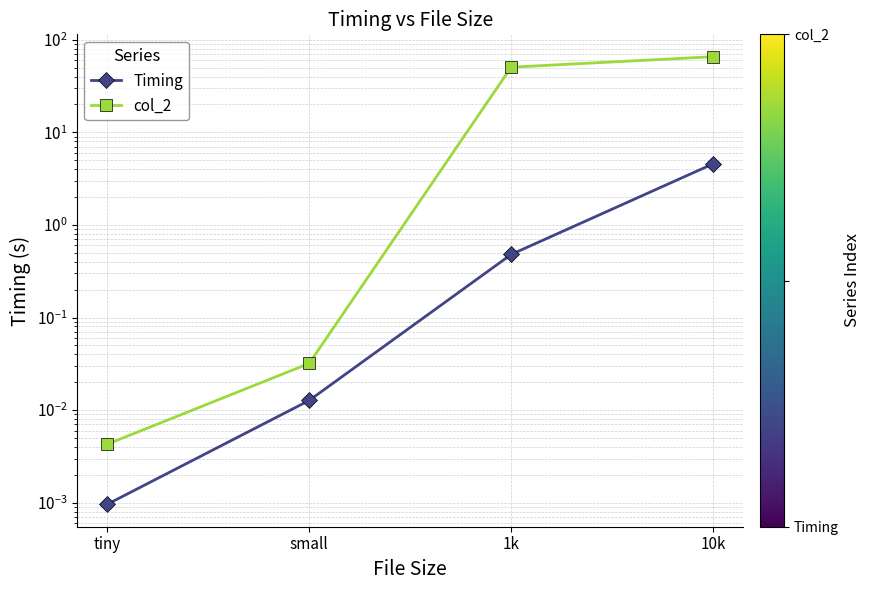

Is it true that Timing equals 1.1 at 10k?

False